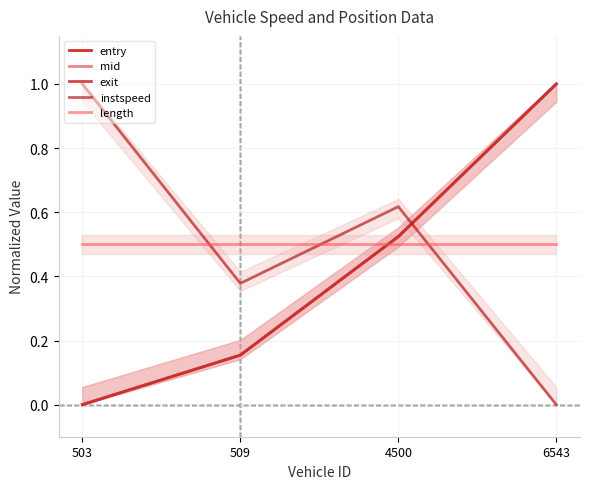

How many values in mid are above zero?

3